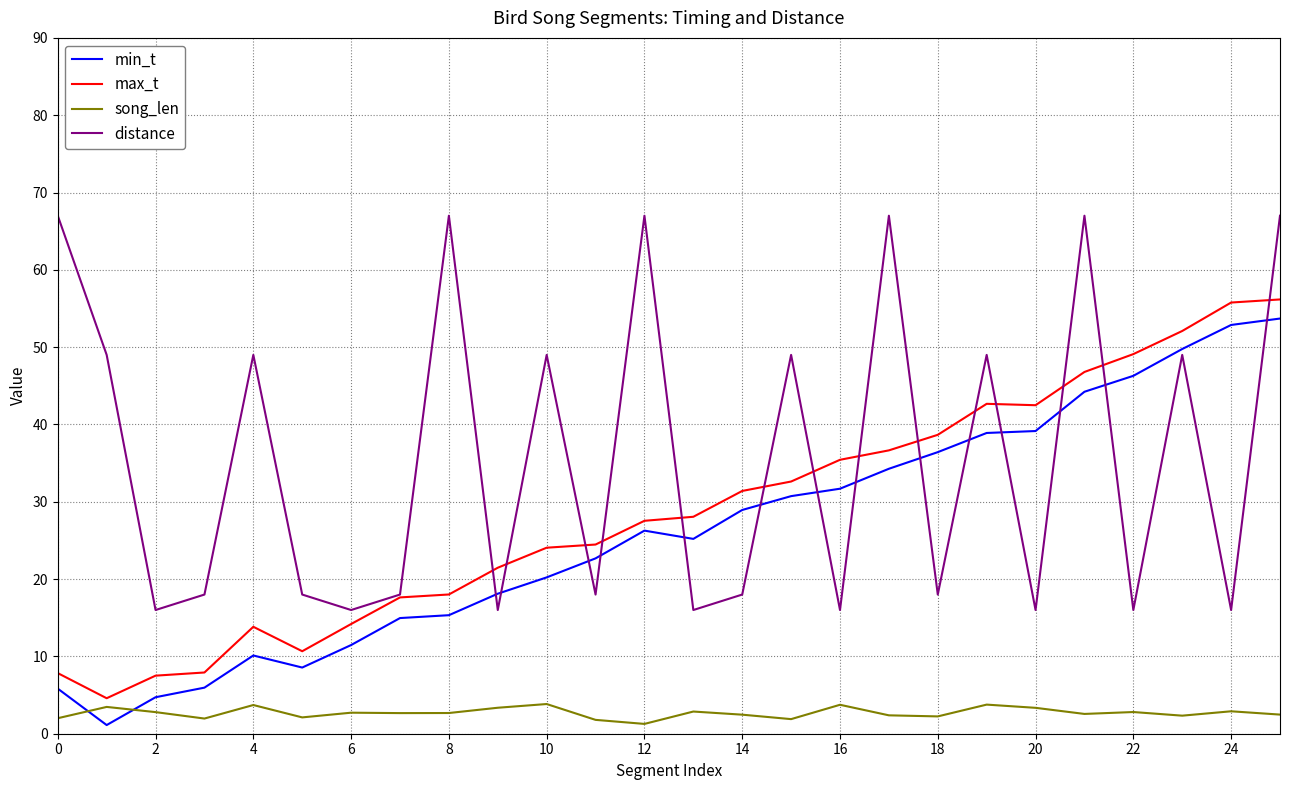

What is the maximum value shown in the chart?

67.0